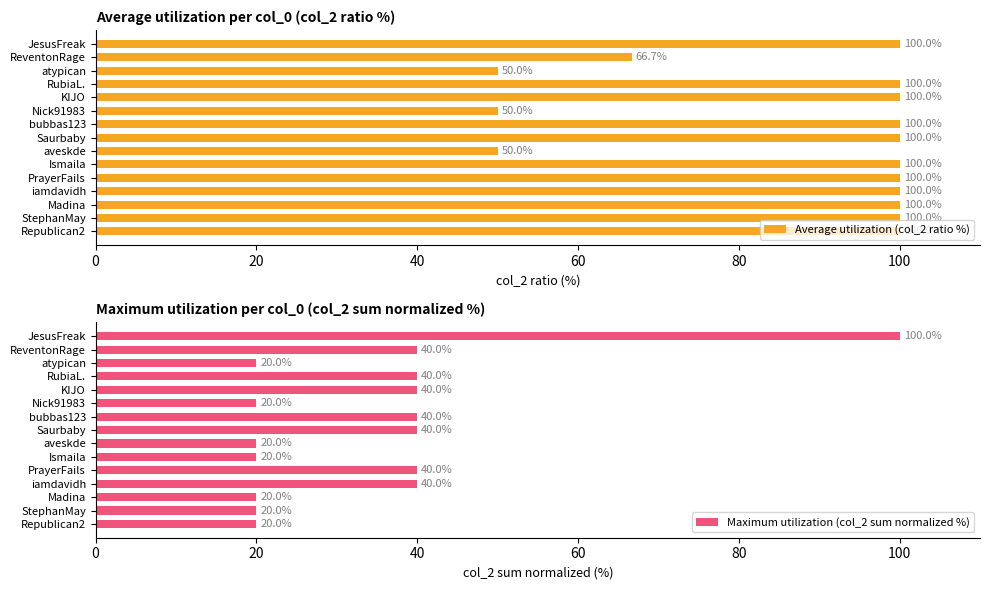

What is the value of the Maximum utilization (col_2 sum normalized %) bar at the 8th from the left?

40.0